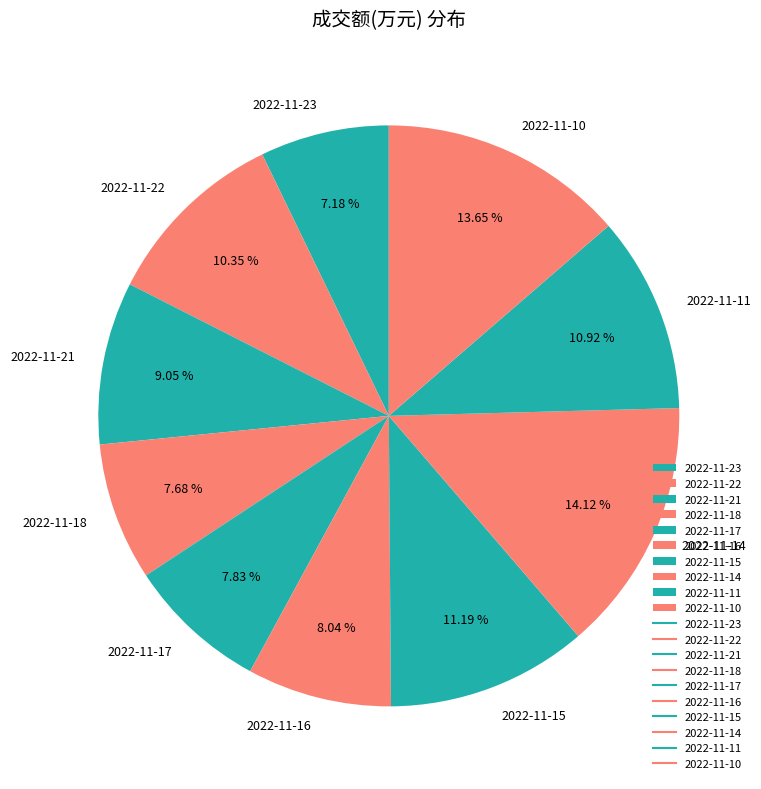

To the nearest percent, what is the difference between the 2022-11-14 and 2022-11-15 slice percentages?

3%